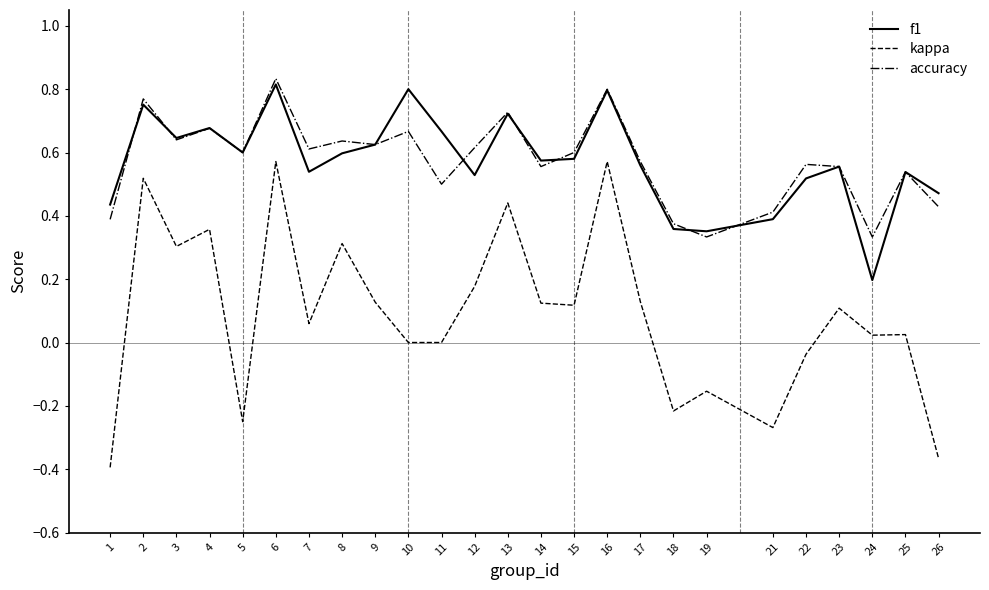

The value of f1 at 19 is 0.5. True or false?

False